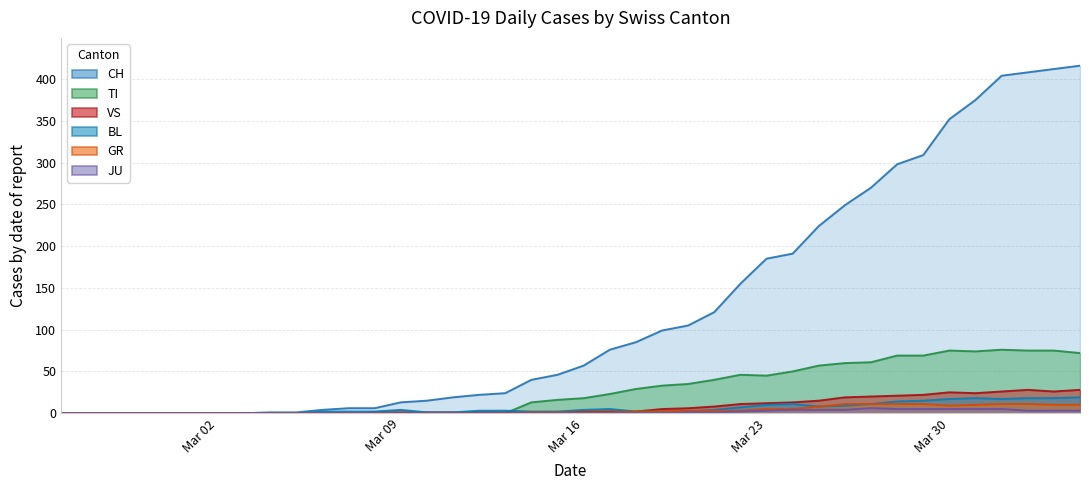

Is it true that VS equals 28 at 31?

False